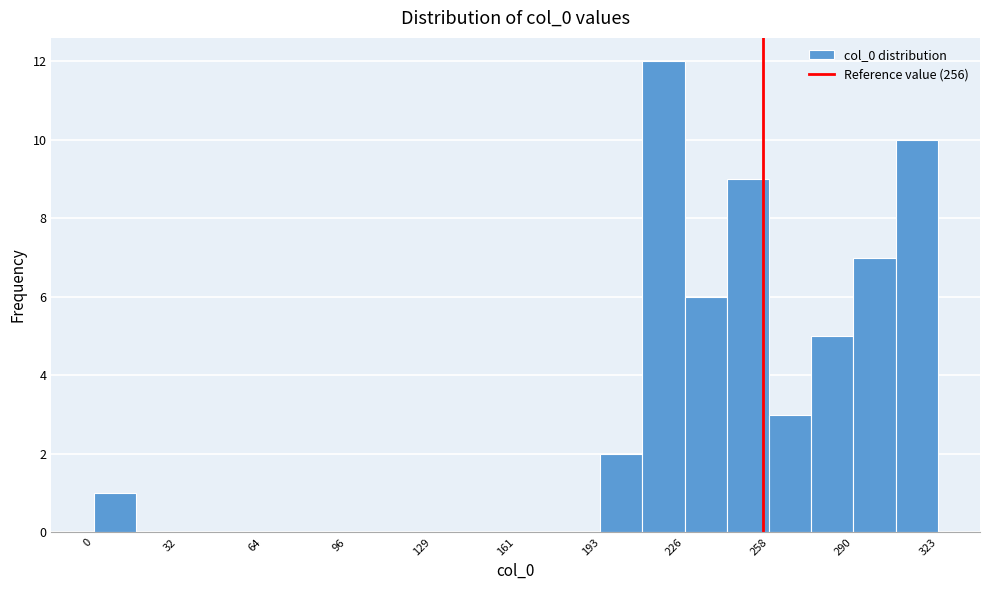

Read against the x-axis, roughly where is the centre of the tallest bar?

220